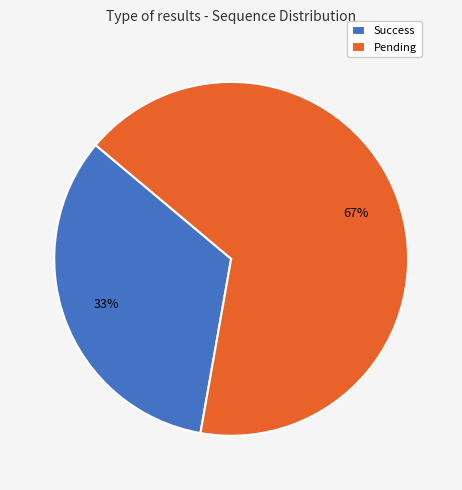

Which slice is the largest?

Pending